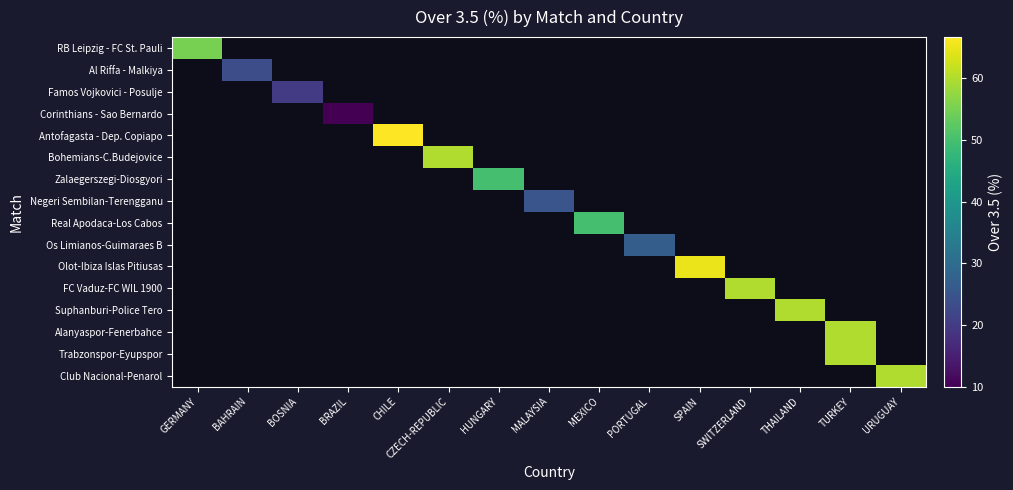

True or false: Trabzonspor-Eyupspor has a value of 92.5 at TURKEY.

False